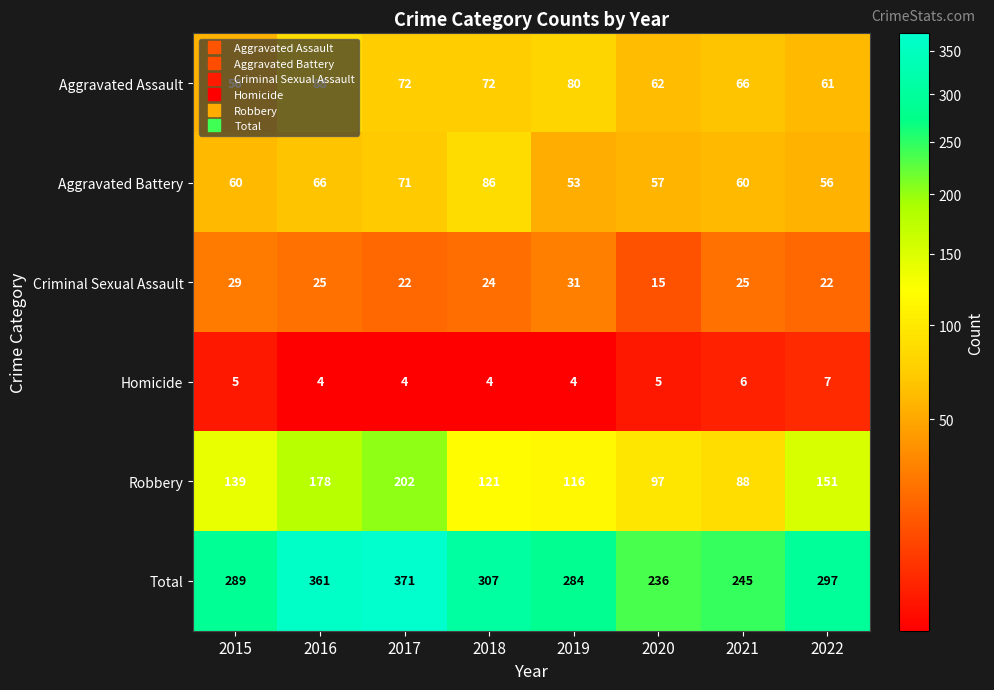

What is the difference between the Criminal Sexual Assault values at 2020 and 2022?

7